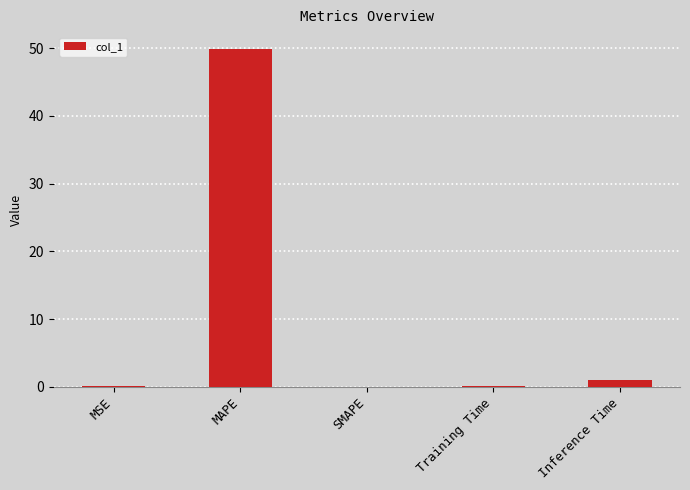

What is the maximum value shown in the chart?

49.9